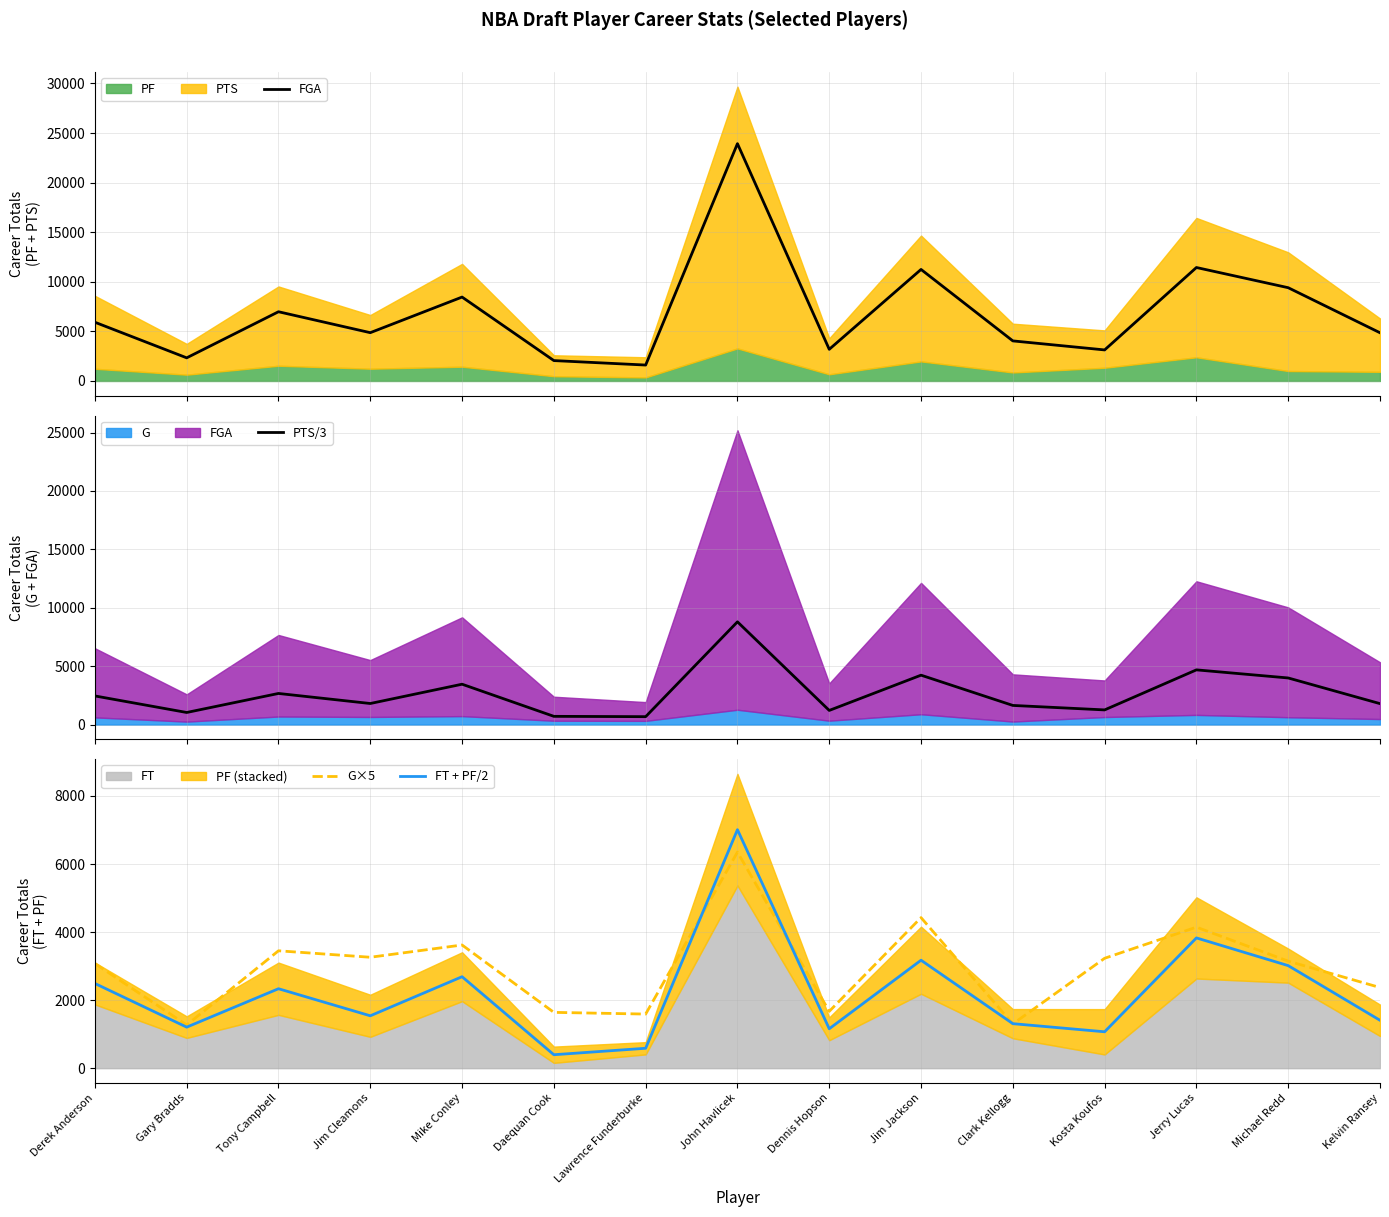

True or false: PTS/3 and FGA cross at least once.

False